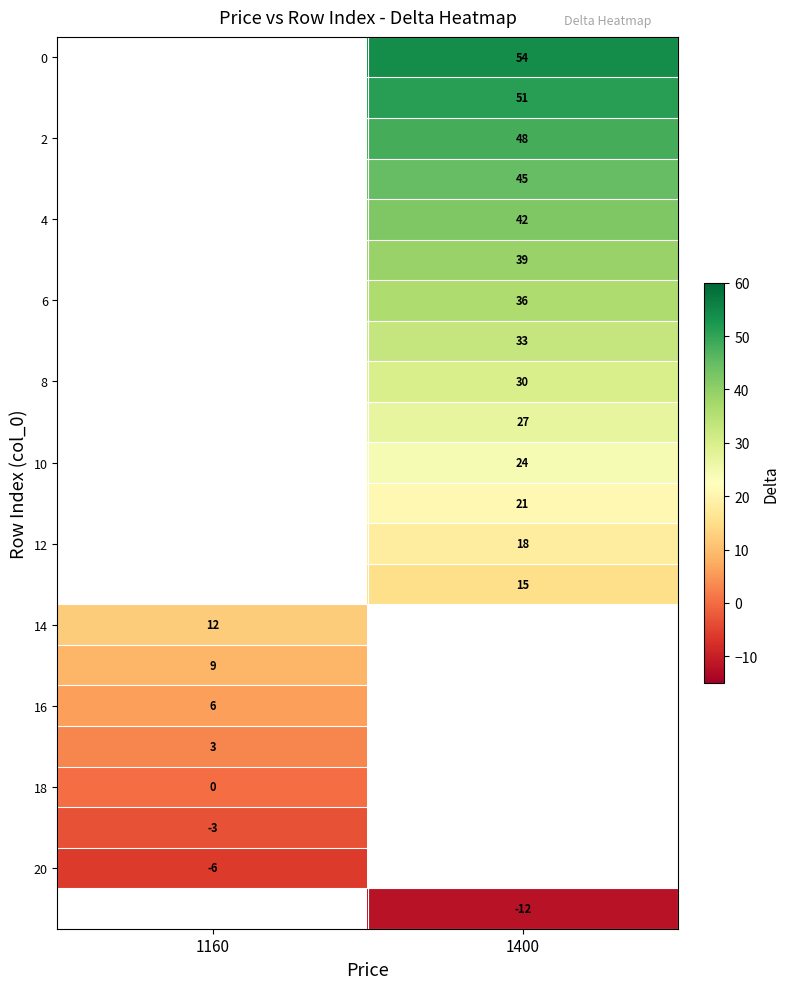

How many data points does each series have?

2